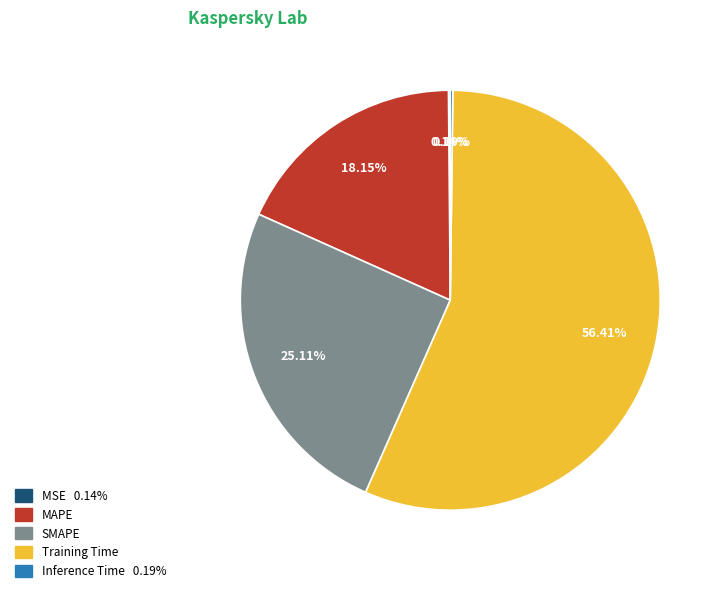

Combined, do MAPE and Training Time account for over 50%?

Yes